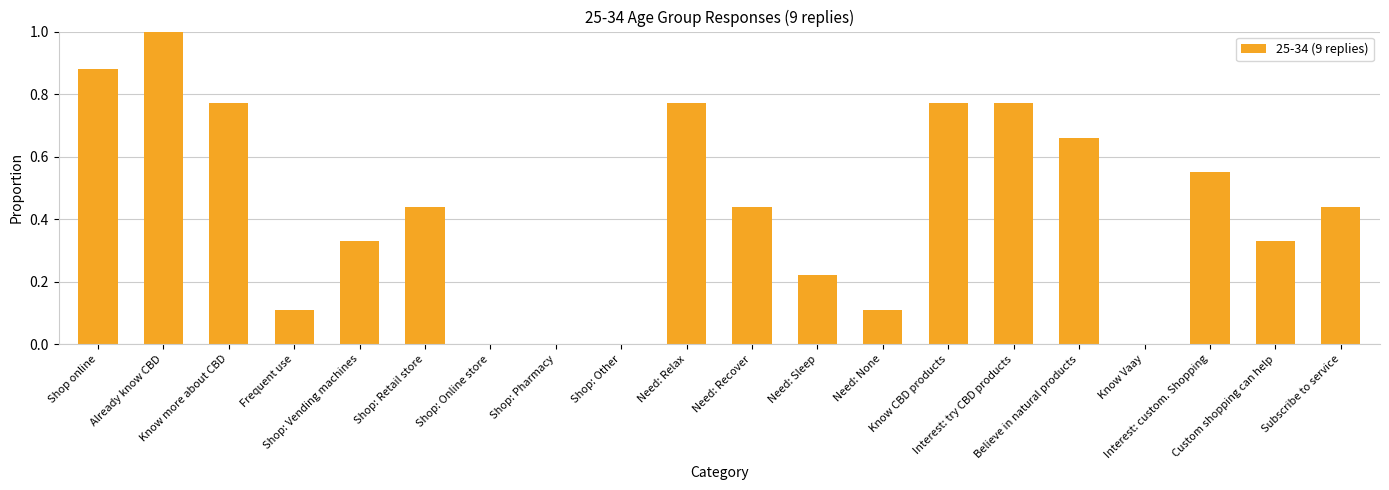

What is the sum of all values?

8.6